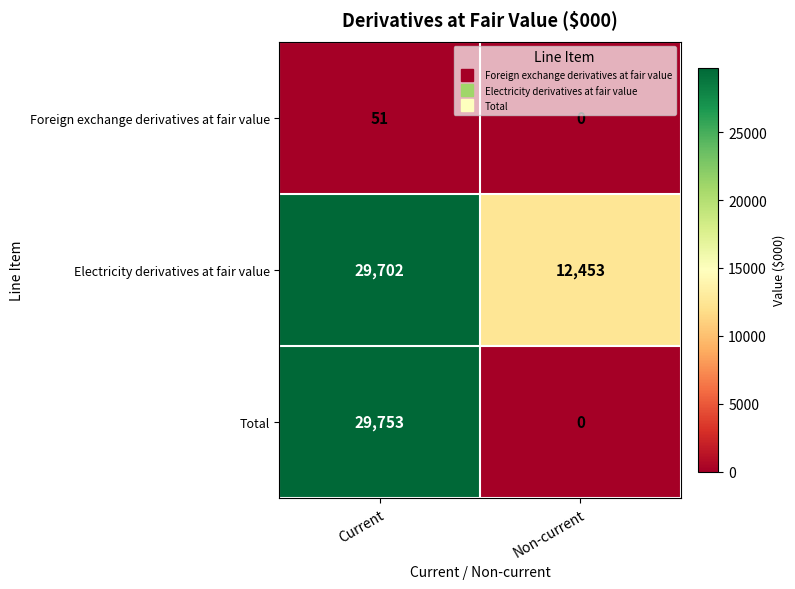

Rank the series by their maximum value, from lowest to highest.

Foreign exchange derivatives at fair value, Electricity derivatives at fair value, Total